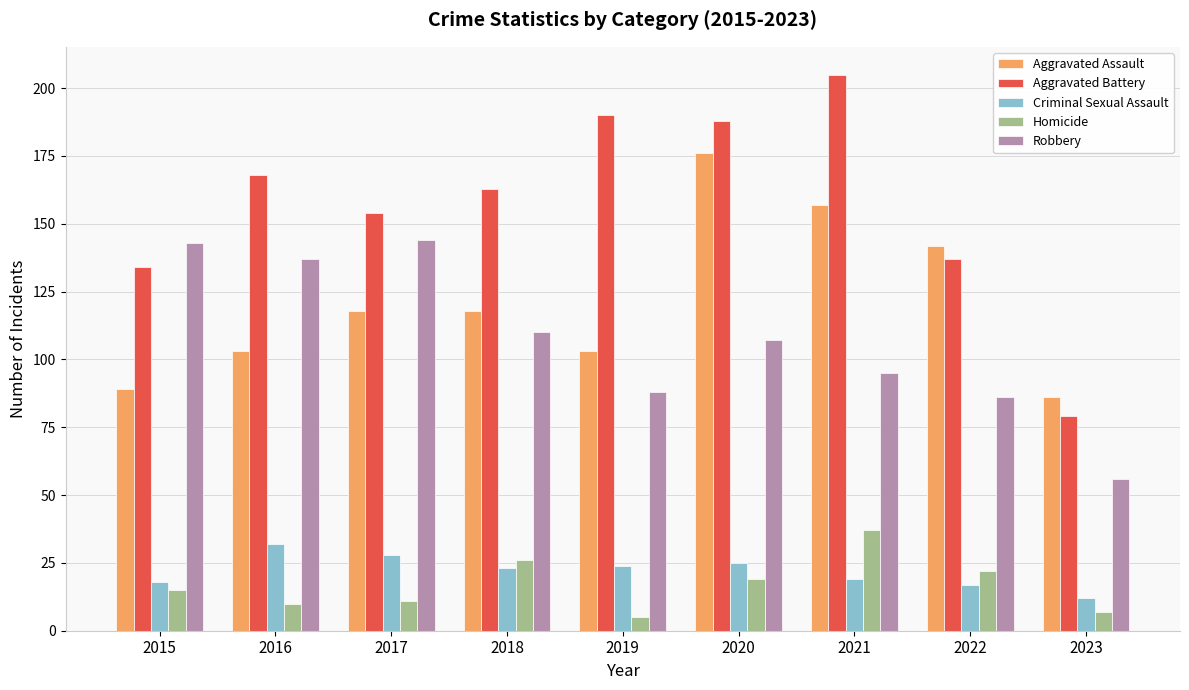

At which label does Aggravated Battery first exceed 163?

2016